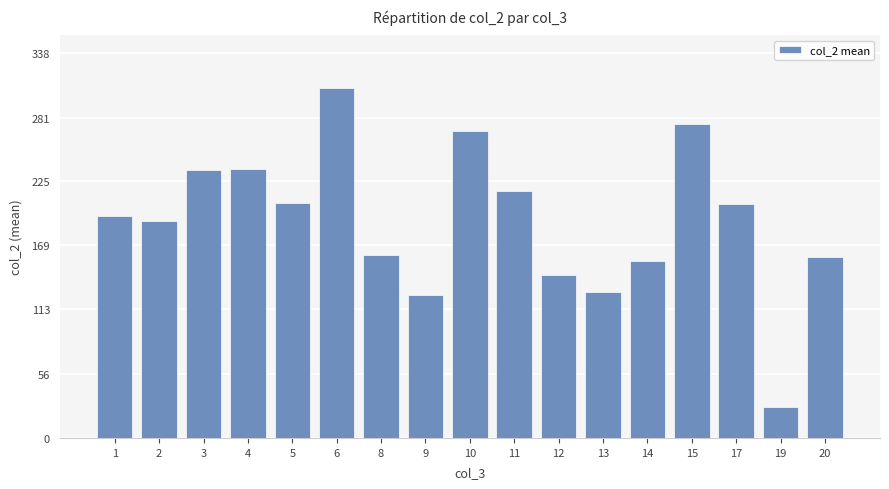

What is the difference between the maximum and minimum values?

279.5